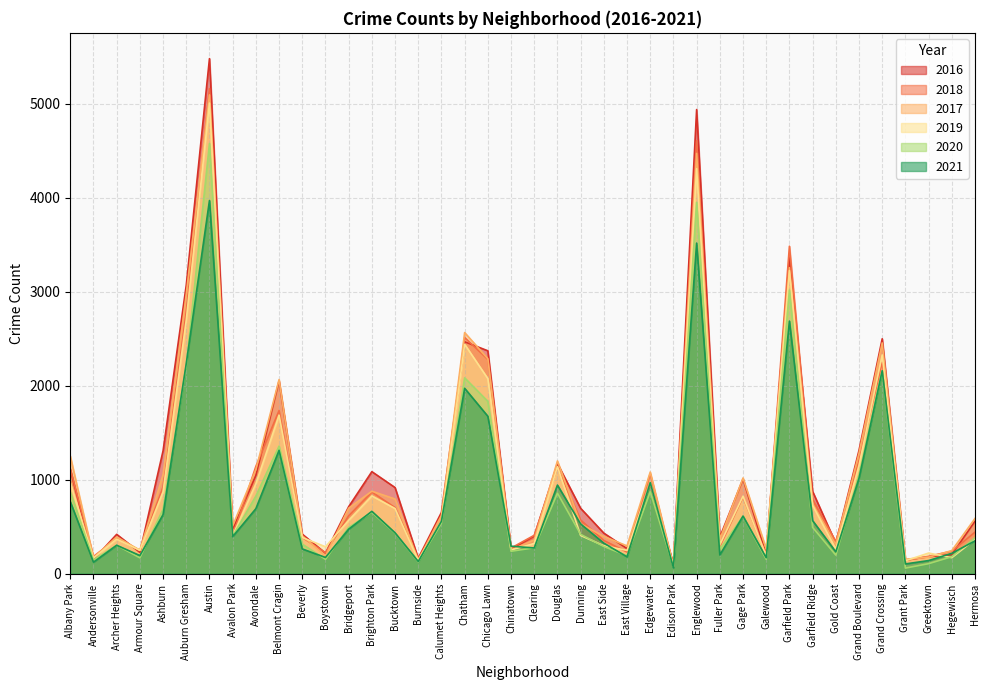

What is the maximum value shown in the chart?

5481